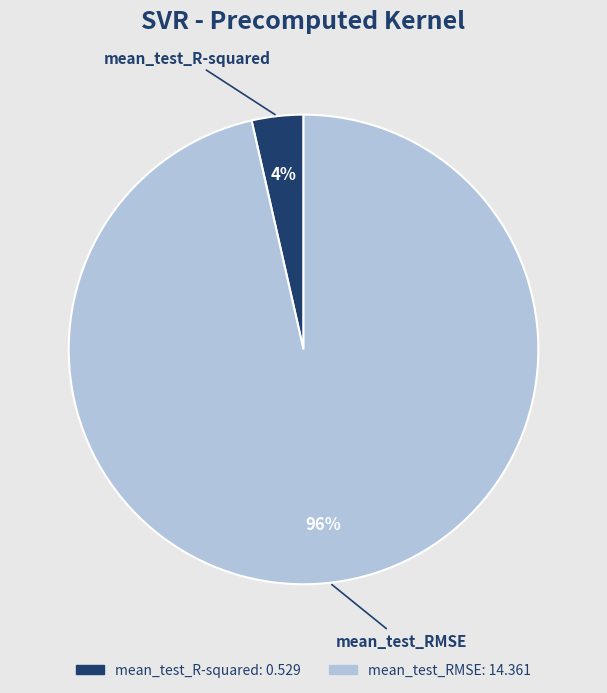

Rank the categories by value from lowest to highest.

mean_test_R-squared, mean_test_RMSE